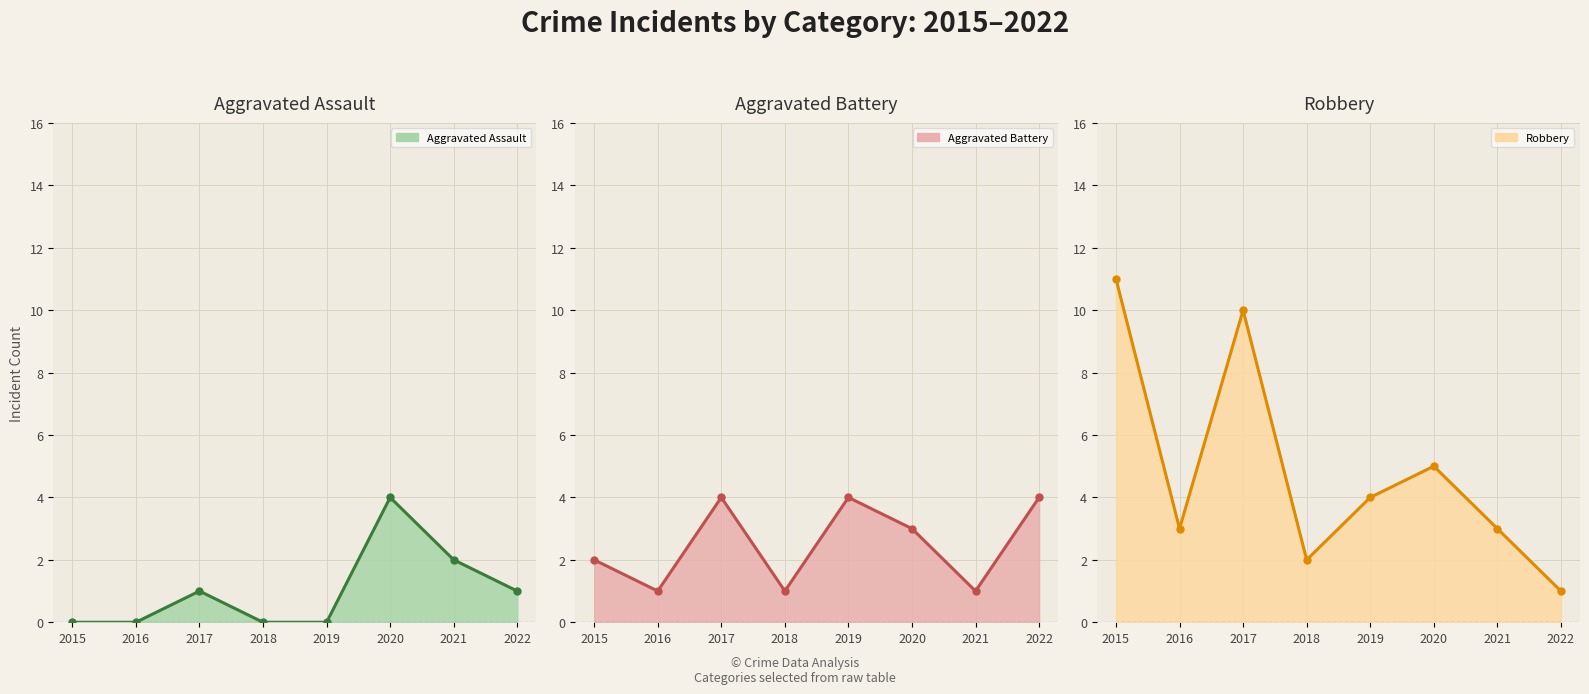

Where do Aggravated Assault and Aggravated Battery first cross each other?

2019 and 2020